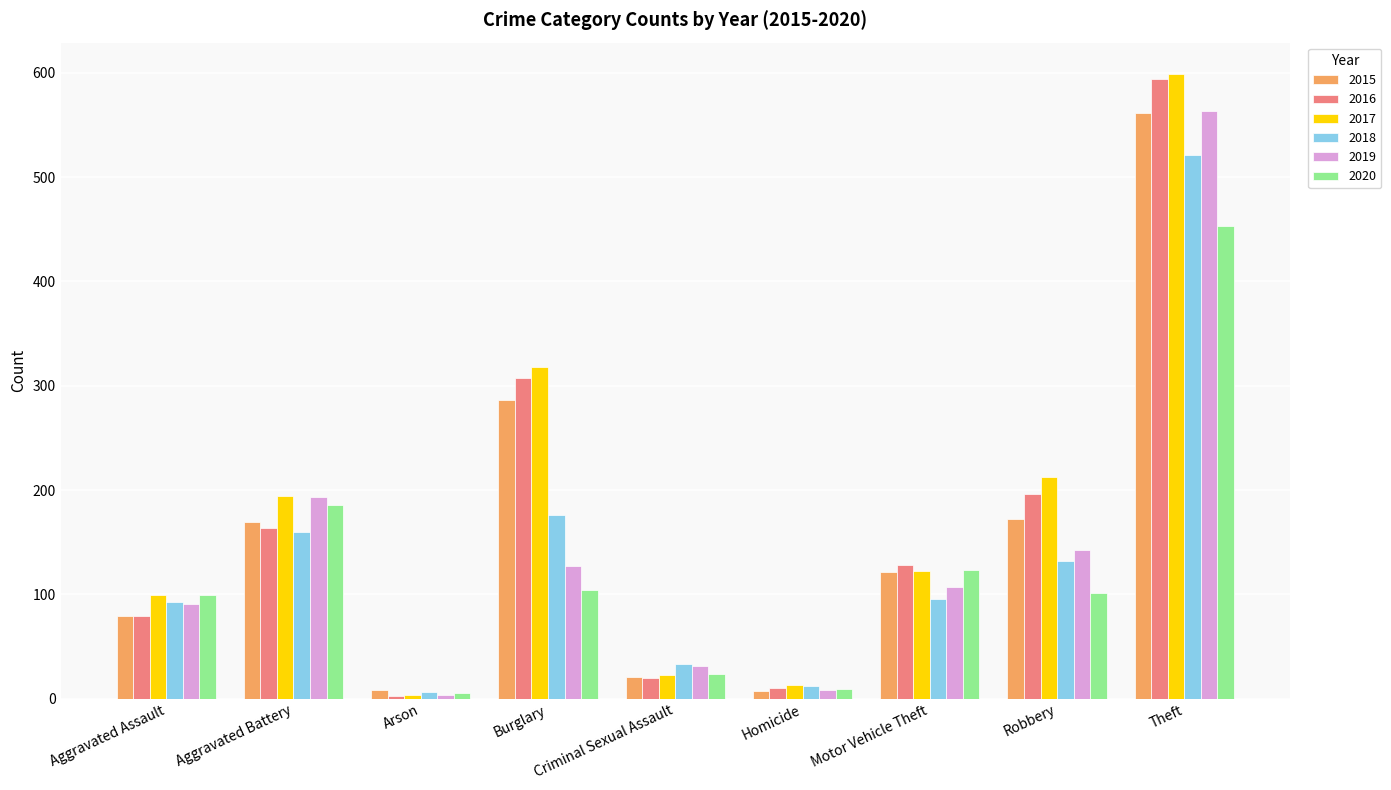

What position from the left is Robbery?

8